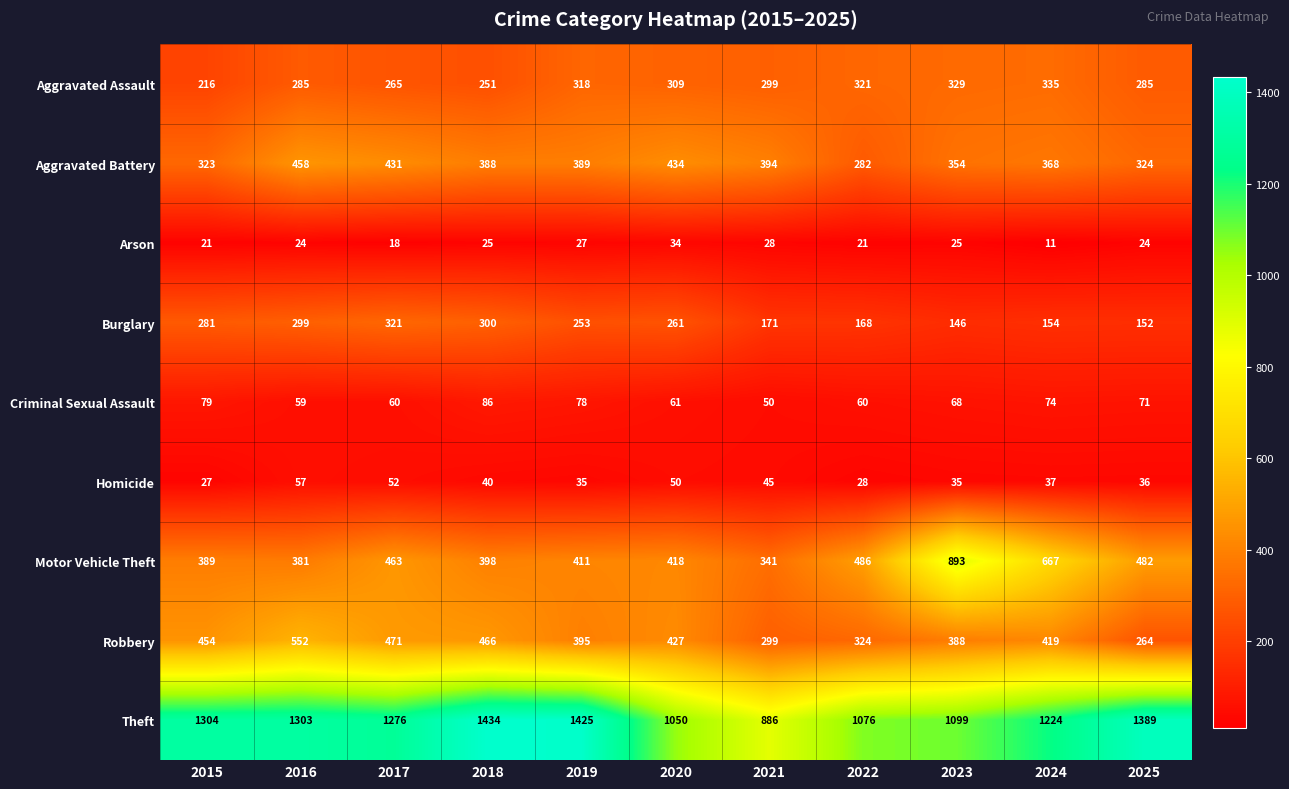

Between 2017 and 2023, which series saw the biggest shift?

Motor Vehicle Theft